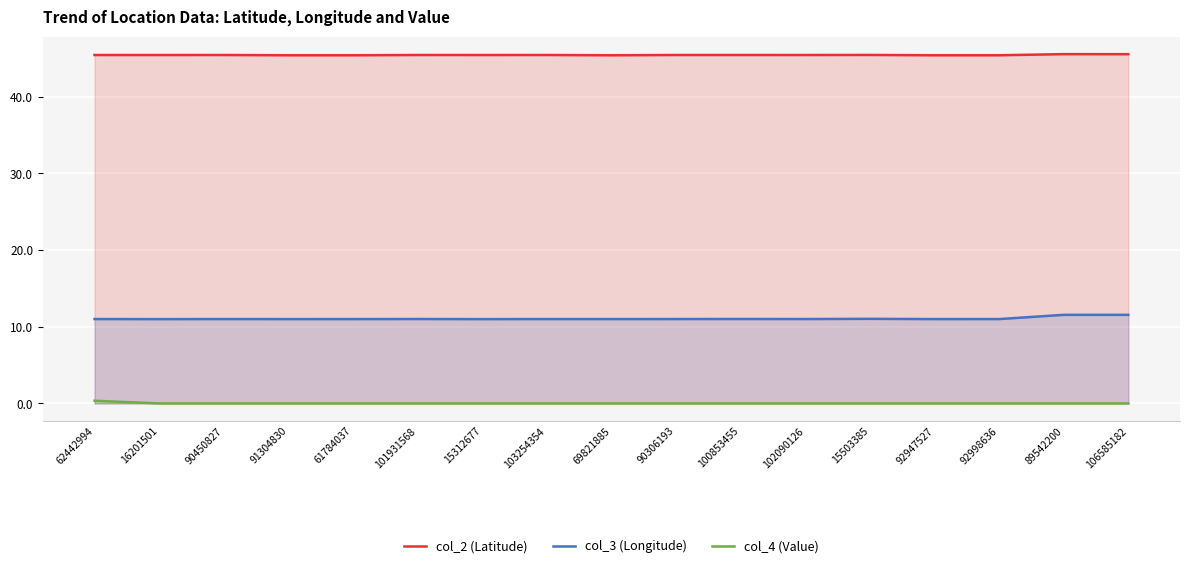

Rank the series by their maximum value, from highest to lowest.

col_2 (Latitude), col_3 (Longitude), col_4 (Value)